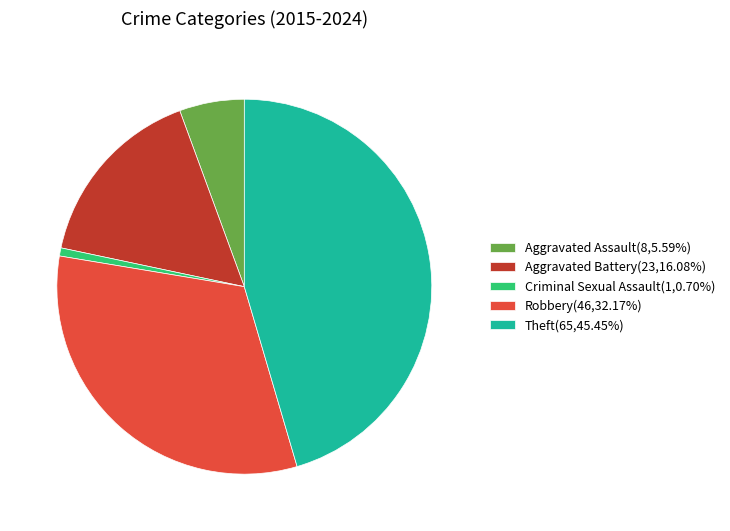

Rank the categories by value from lowest to highest.

Criminal Sexual Assault, Aggravated Assault, Aggravated Battery, Robbery, Theft